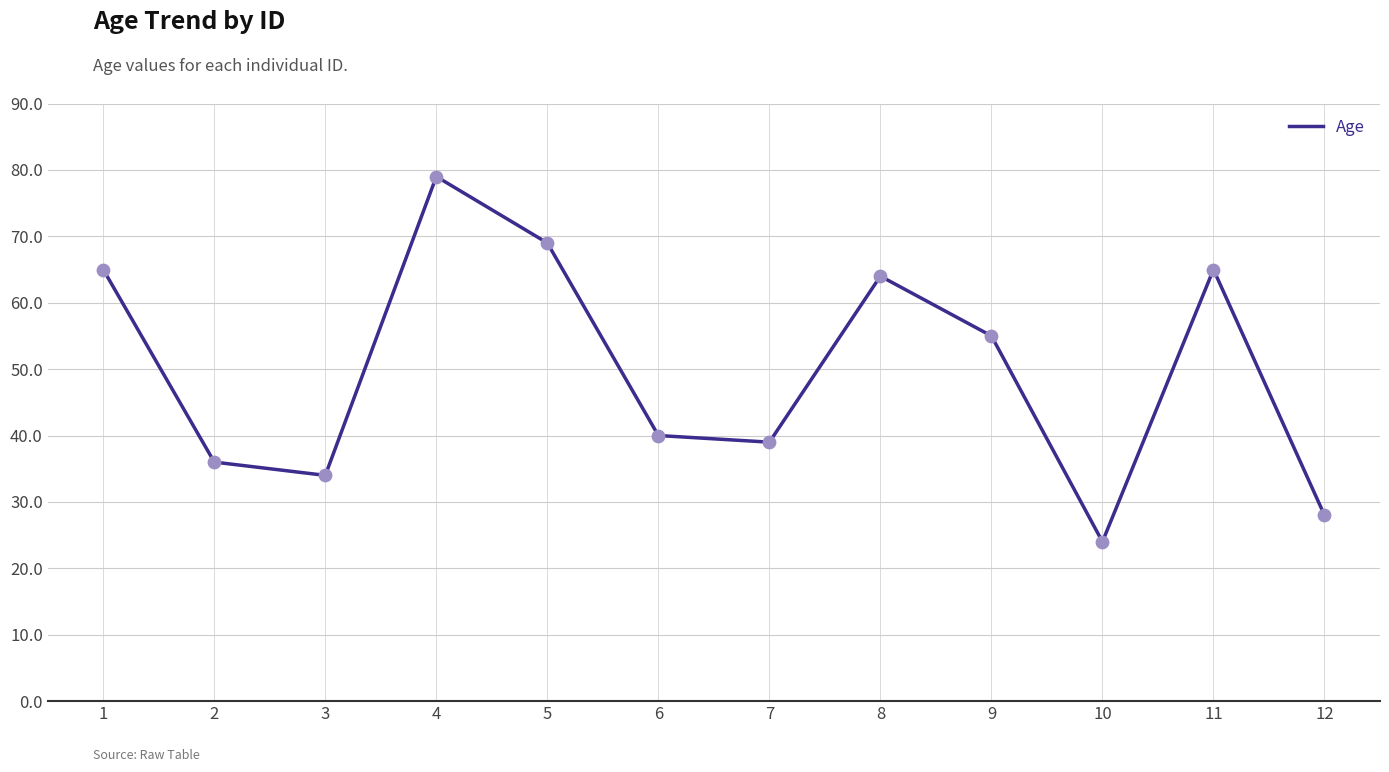

Approximately how many times larger is the value at 12 compared to 1?

0.4